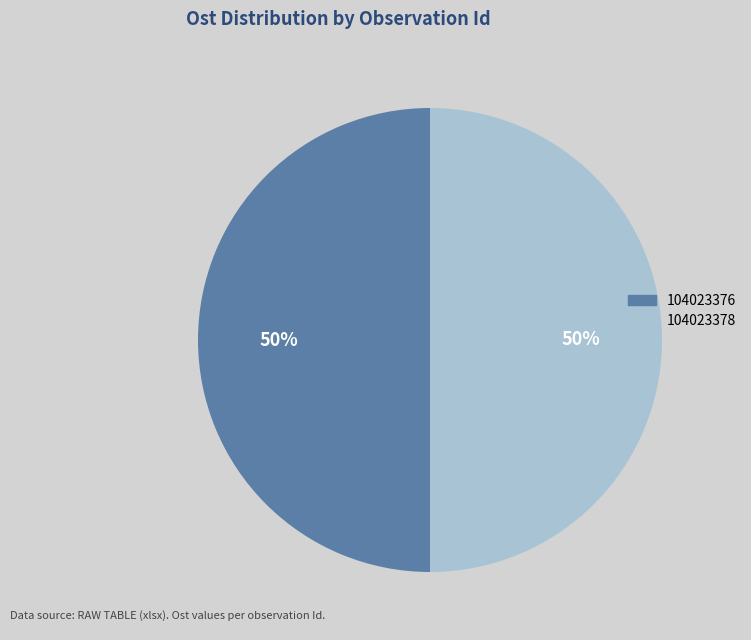

To the nearest percent, what percentage of the pie is 104023378?

50%